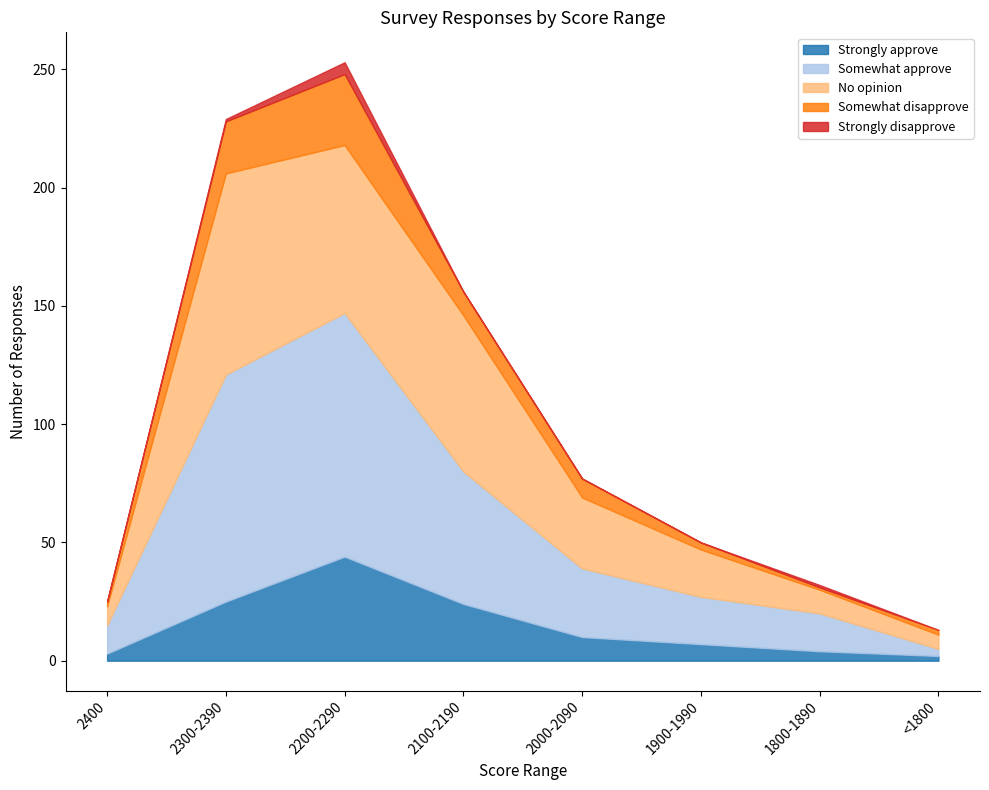

The Somewhat approve series shows 56 at 2100-2190. True or false?

True